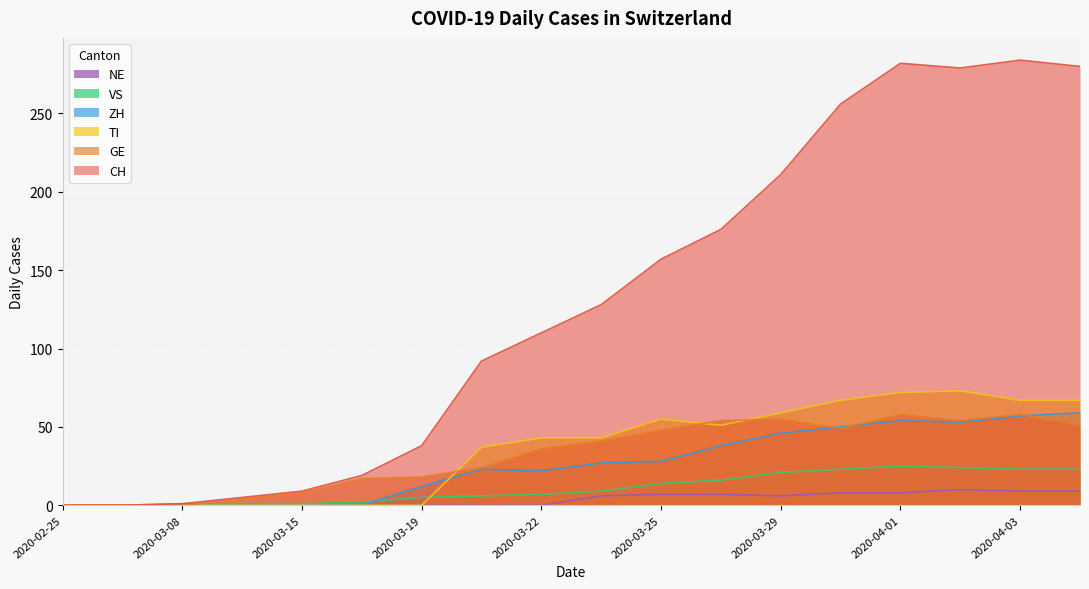

At how many categories does at least one series exceed 274?

4